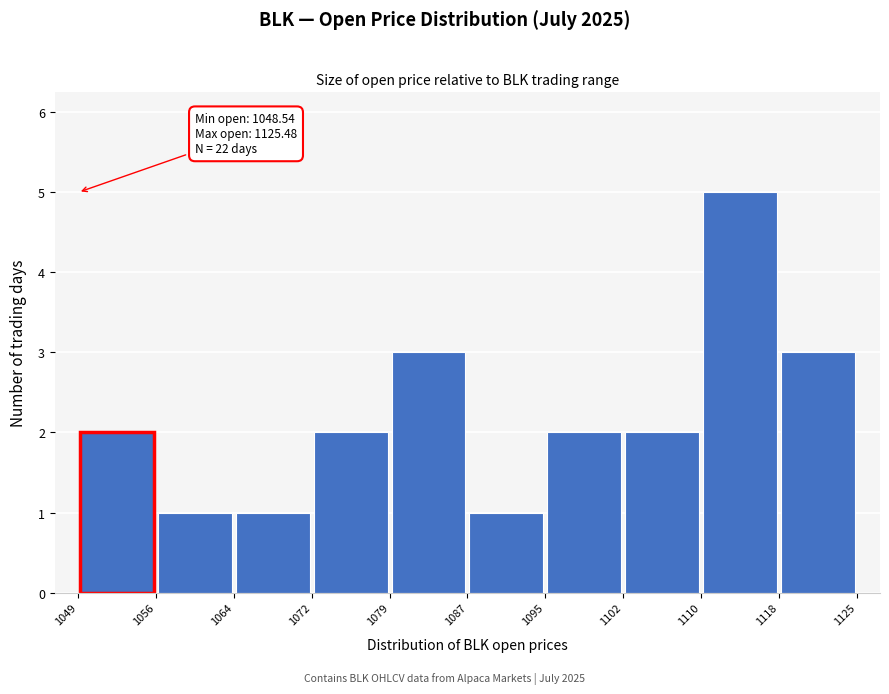

Over which range of the x-axis is the bar tallest?

1110 to 1118